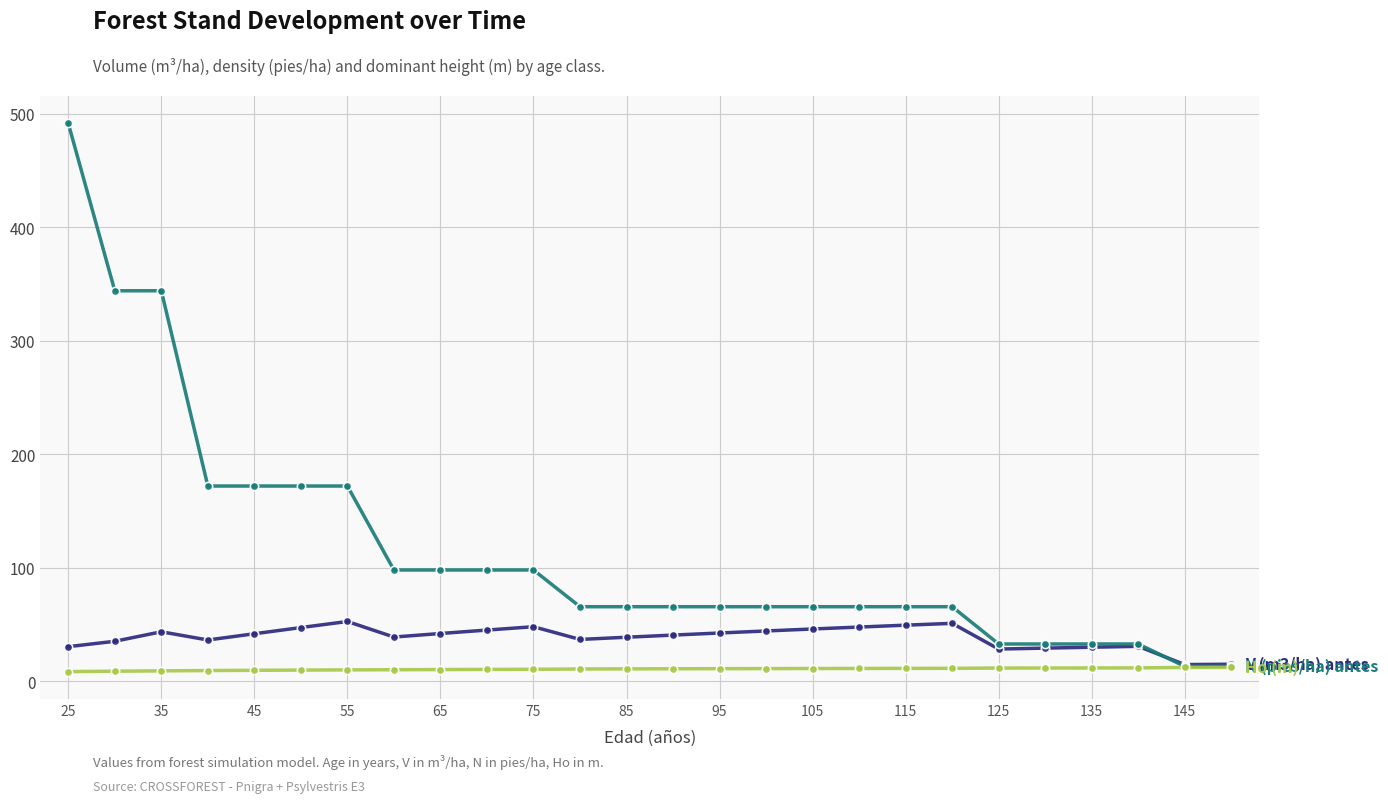

What is the maximum value shown in the chart?

491.6